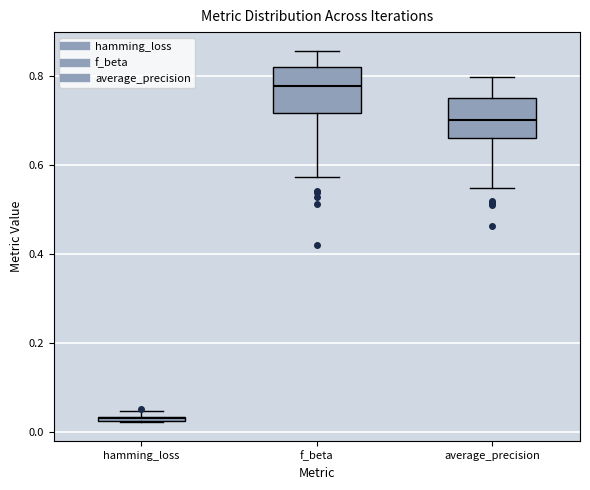

Which box's median line is the highest?

f_beta